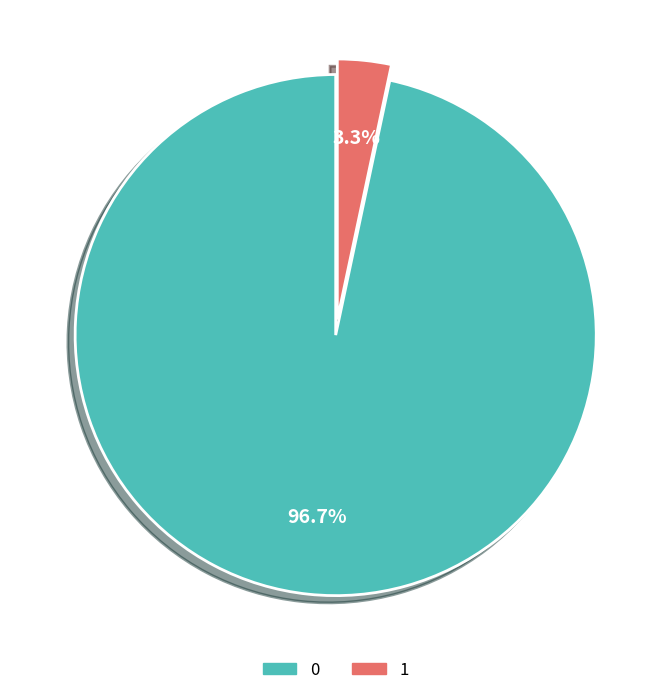

Rank the categories by value from lowest to highest.

1, 0